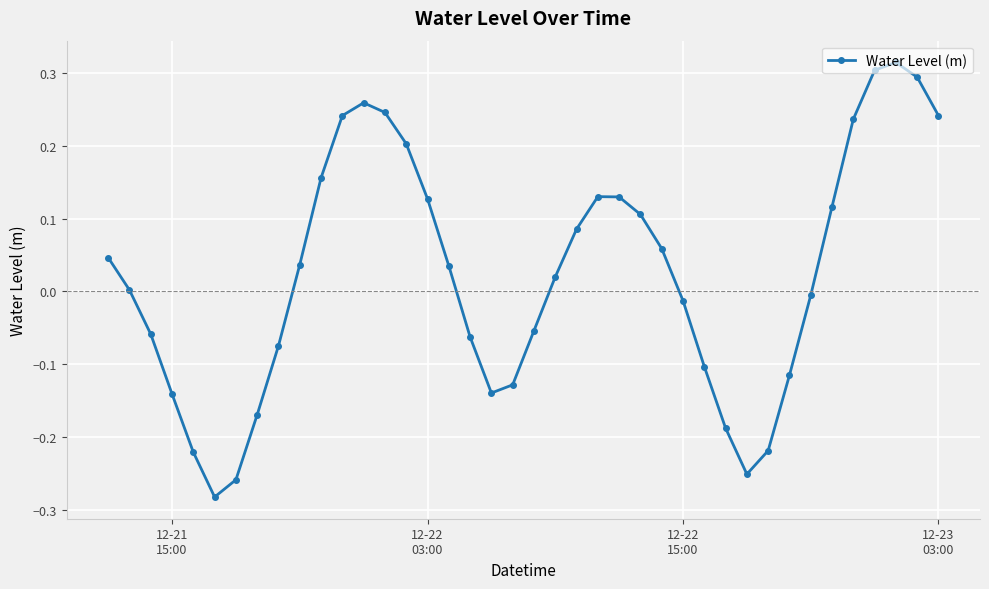

Does the chart have visible grid lines?

Yes